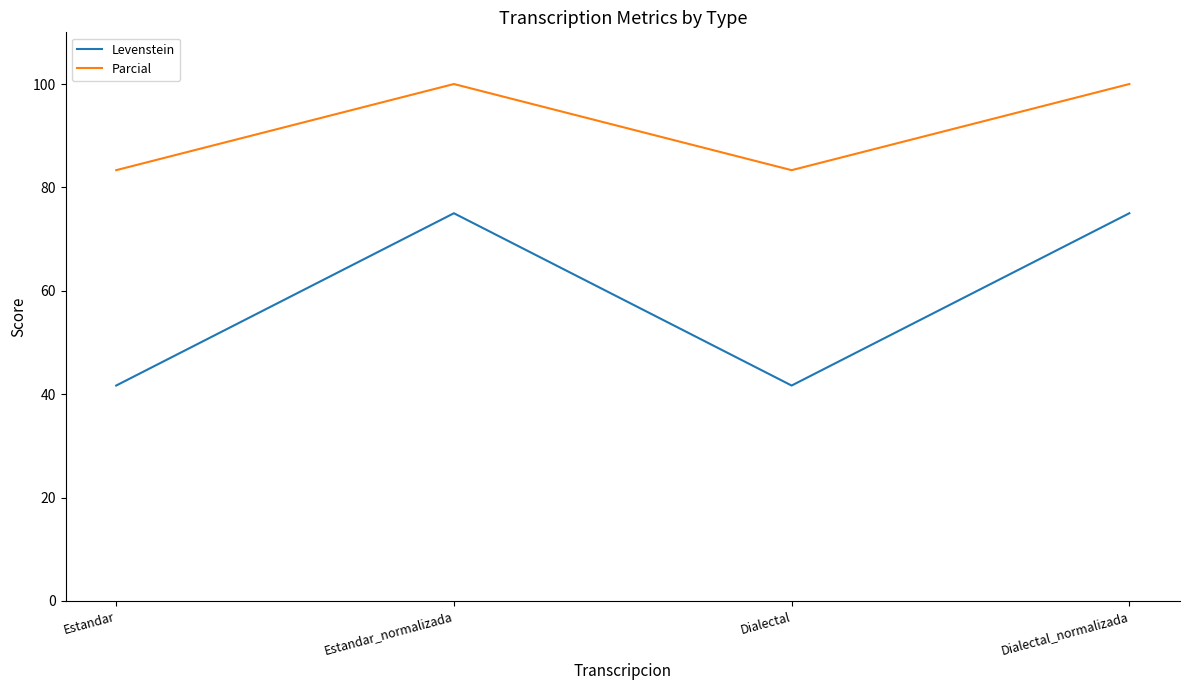

What position from the right is Estandar?

4